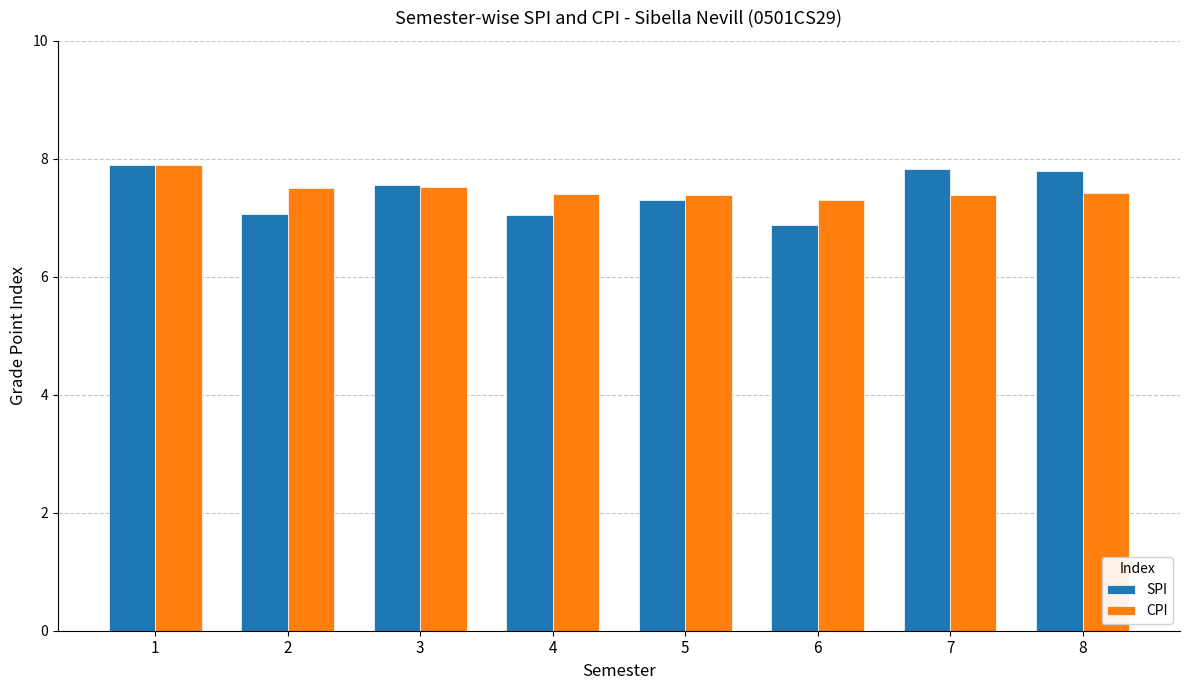

What is the value of the SPI bar at the 5th from the left?

7.3